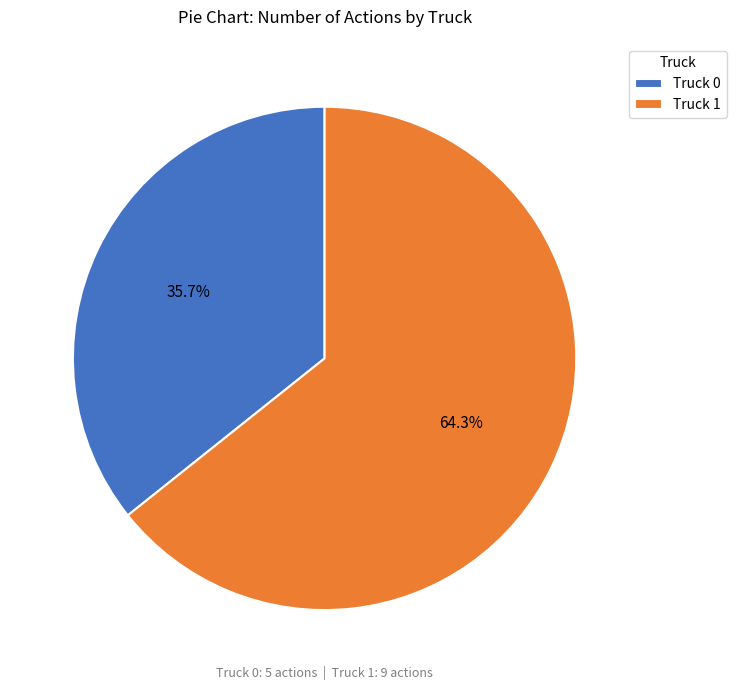

Which has a higher value, Truck 0 or Truck 1?

Truck 1